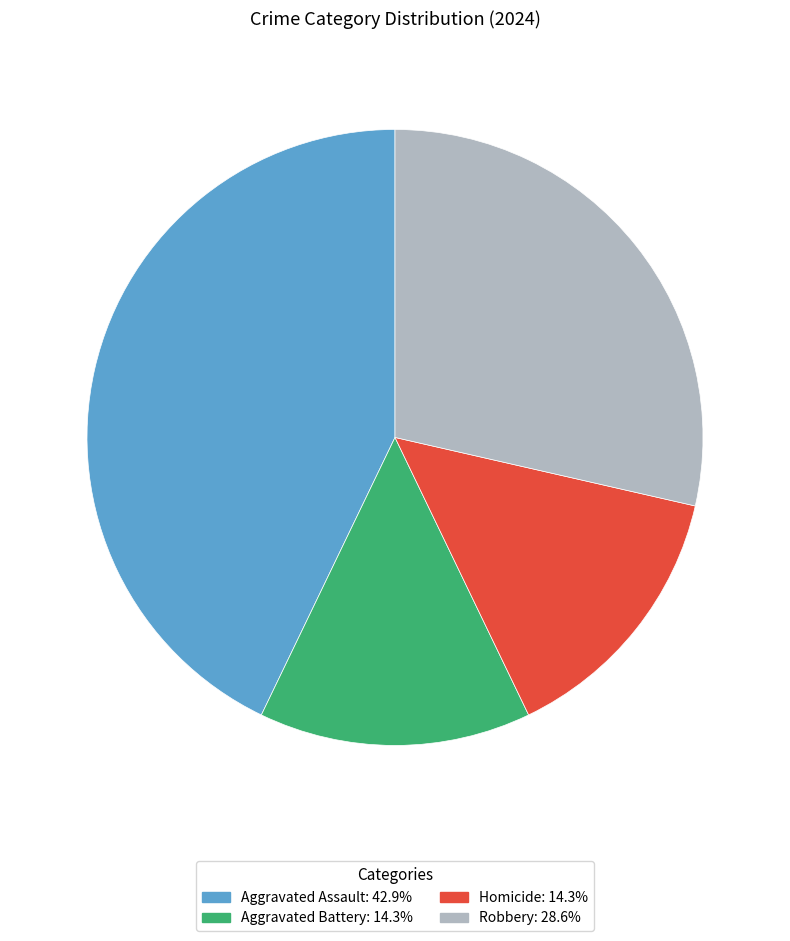

Is the sum of Aggravated Assault and Robbery greater than half?

Yes